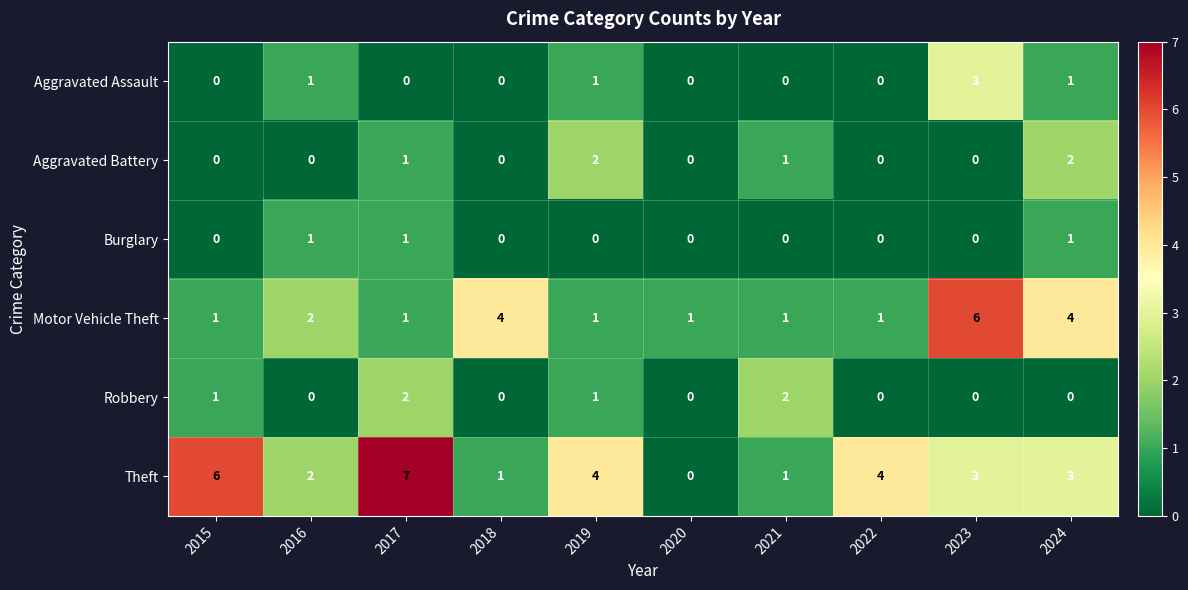

What is the difference between the maximum and minimum values in the Theft series?

7